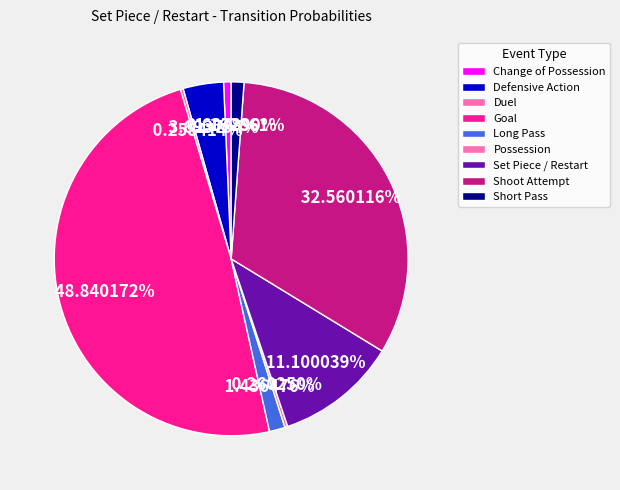

Is Long Pass the majority of the pie?

No